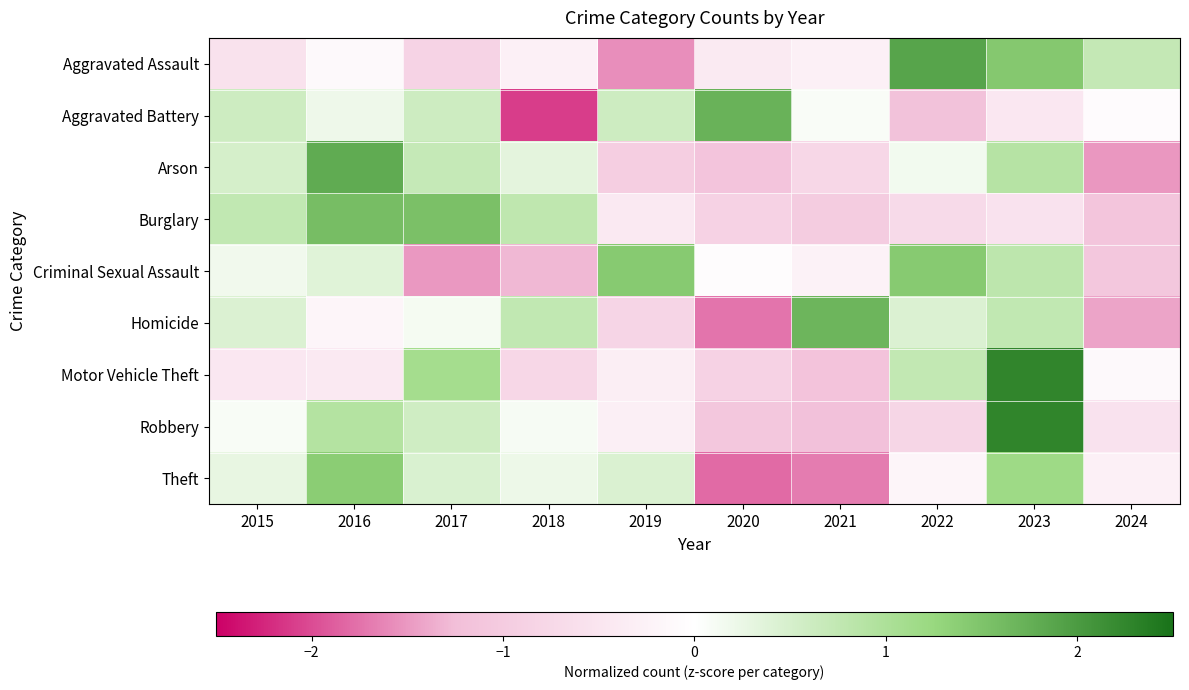

What is the smallest value displayed?

-2.1